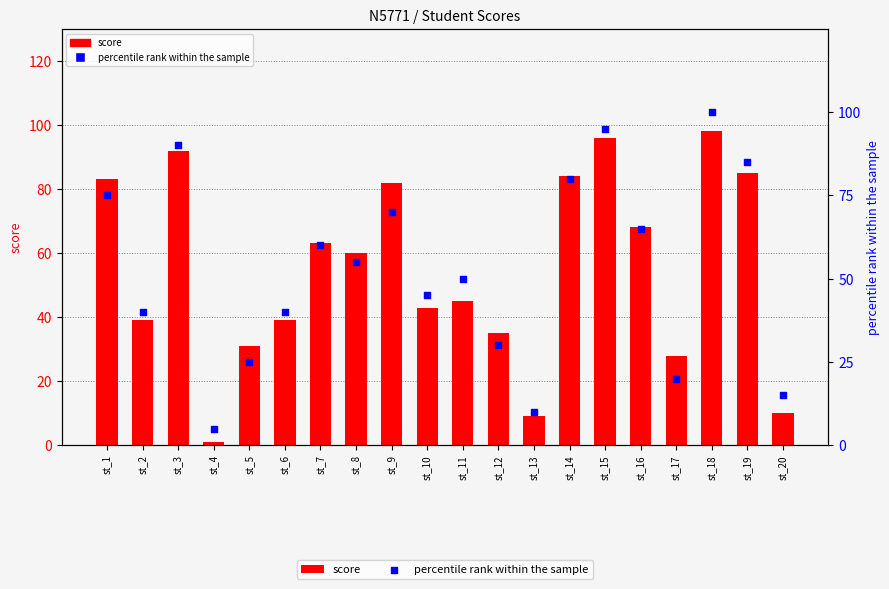

Which series contains the highest Y value?

percentile rank within the sample